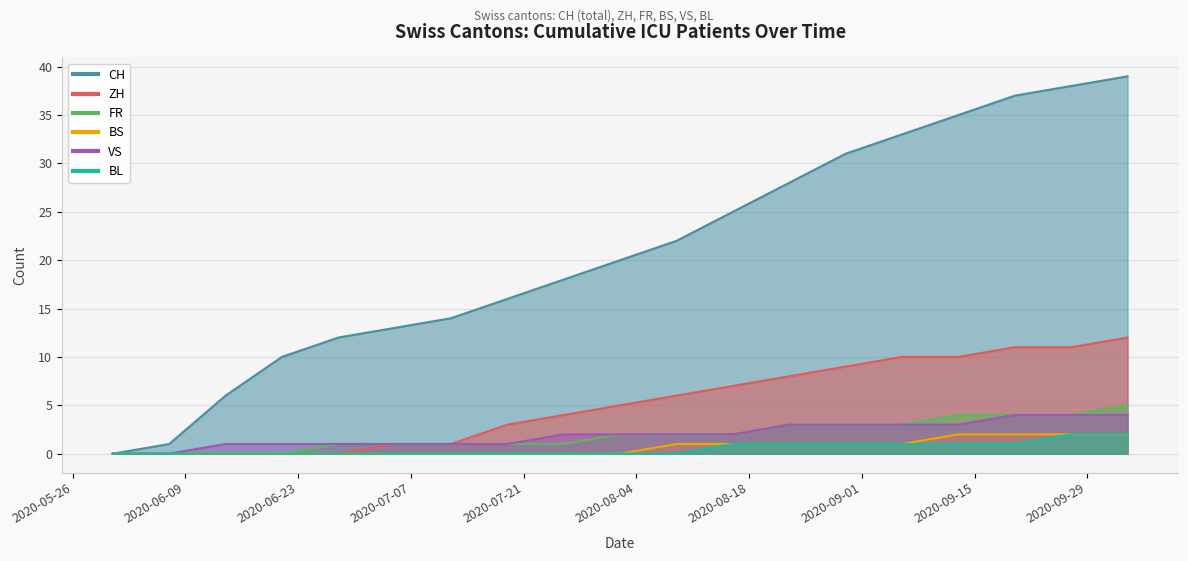

Between 2020-07-26 and 2020-09-06, which is larger?

2020-09-06